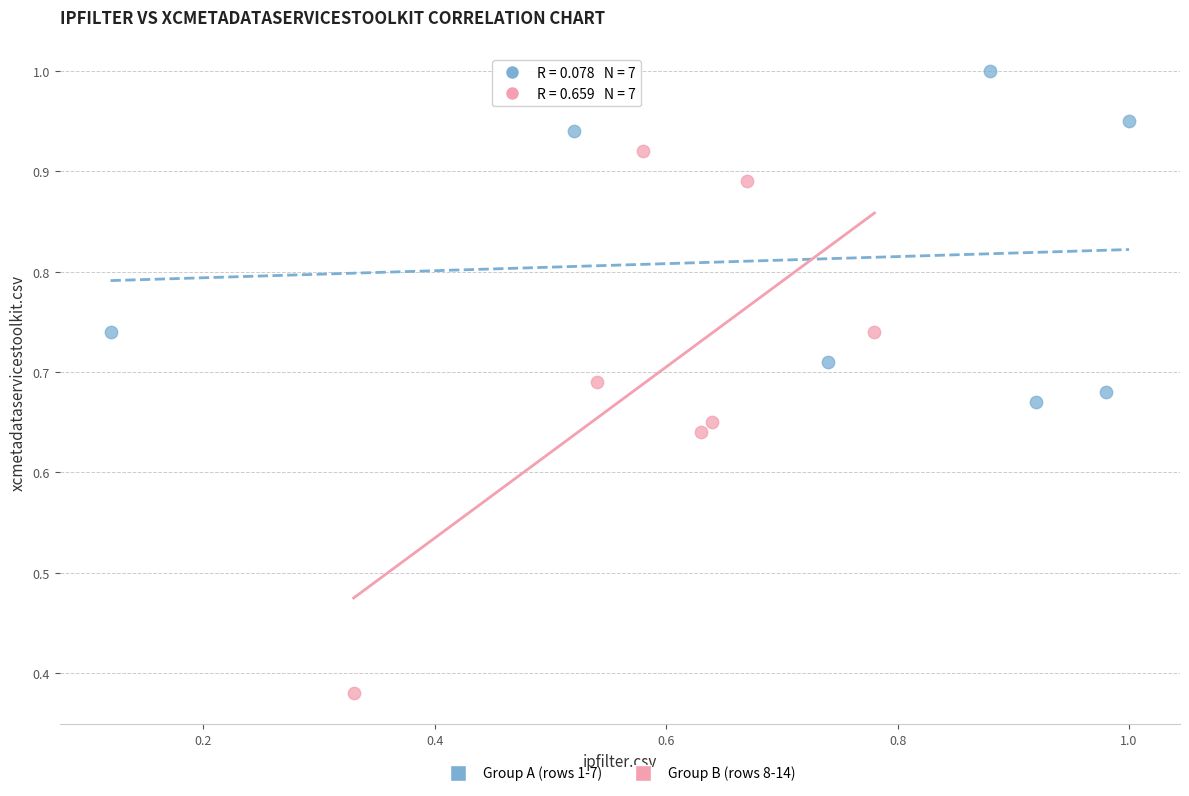

Which series contains the highest Y value?

Group A (rows 1-7)